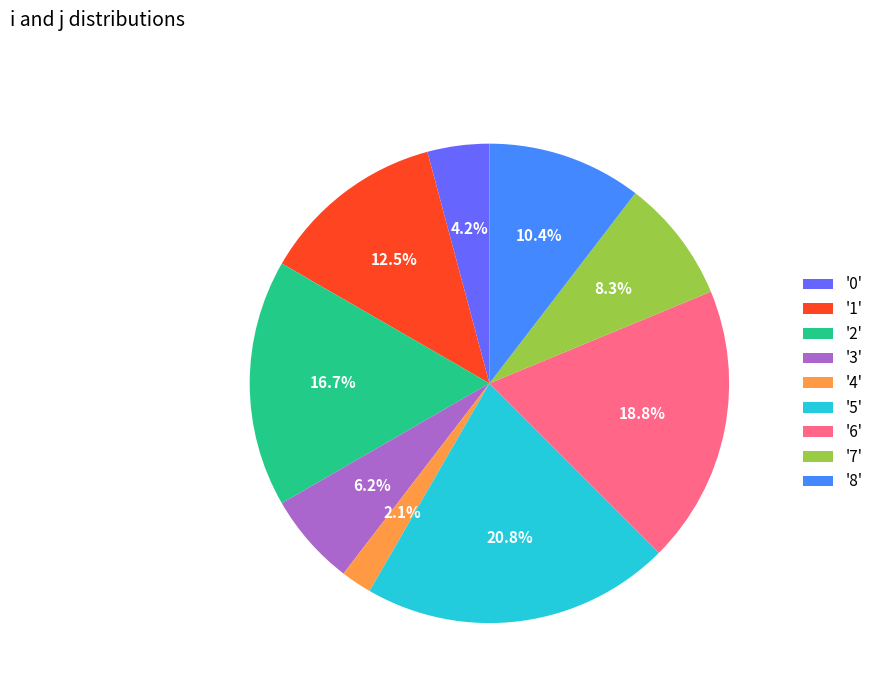

What percentage do '8' and '6' together represent?

29.2%